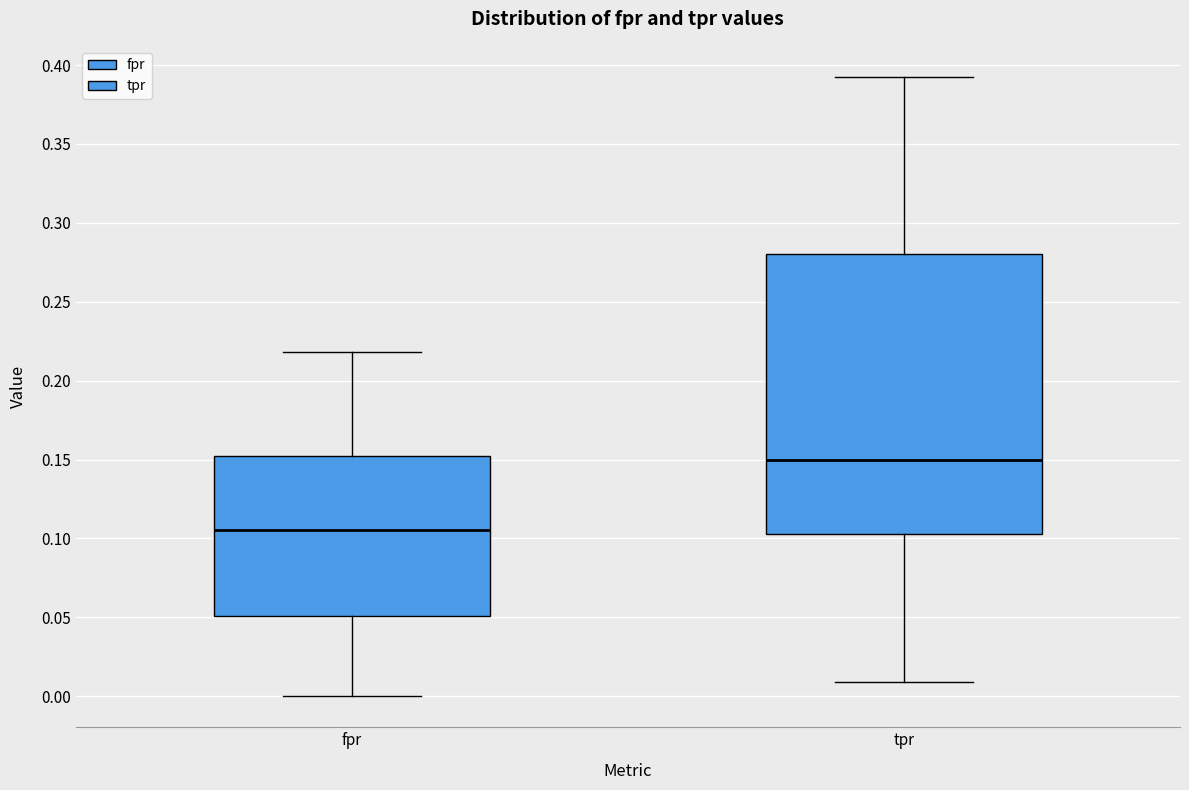

Reading left to right, read every box against the y-axis: the position of its median line, the range the box covers, and the ends of its whiskers. The values are not printed on the chart, so give them approximately, as read against the axis.

fpr: median 0.105, box 0.050 to 0.150, whiskers 0.000 to 0.220
tpr: median 0.150, box 0.105 to 0.280, whiskers 0.010 to 0.395